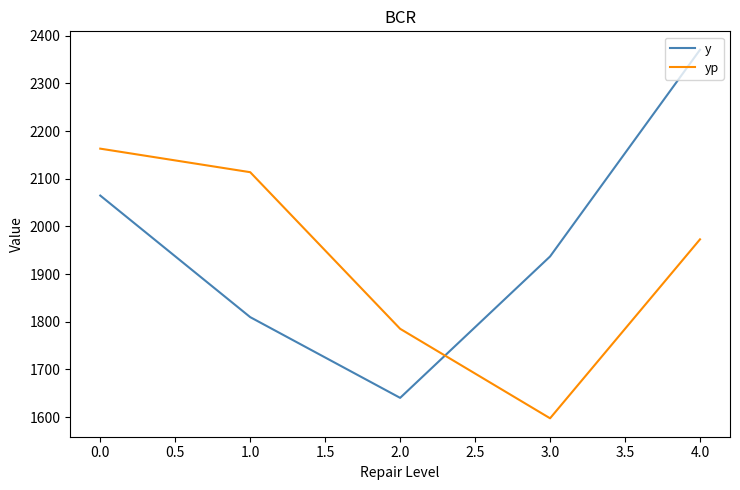

The y series shows 545.6 at 1.0. True or false?

False